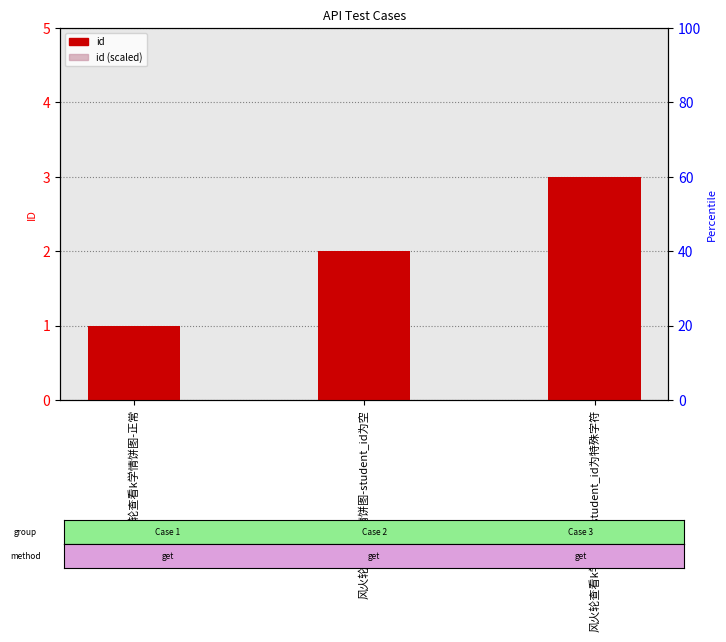

Reading left to right, transcribe all the data shown in this chart.

id: 1.0	2.0	3.0
id (scaled): 0.6	1.2	1.8